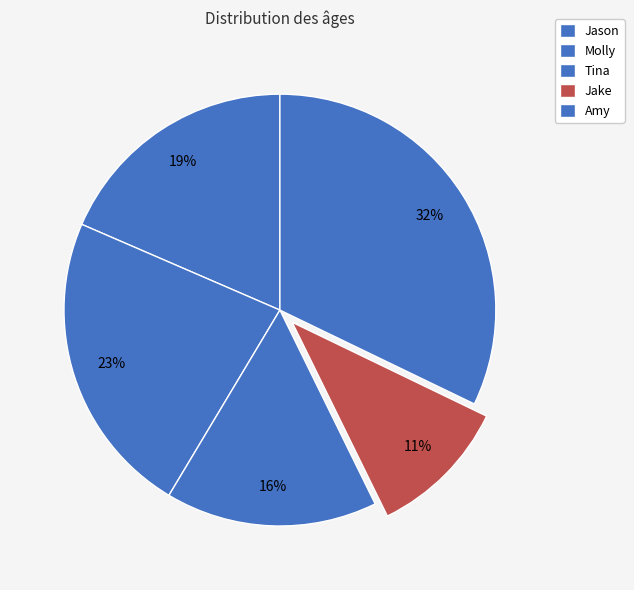

How many segments does this pie chart have?

5